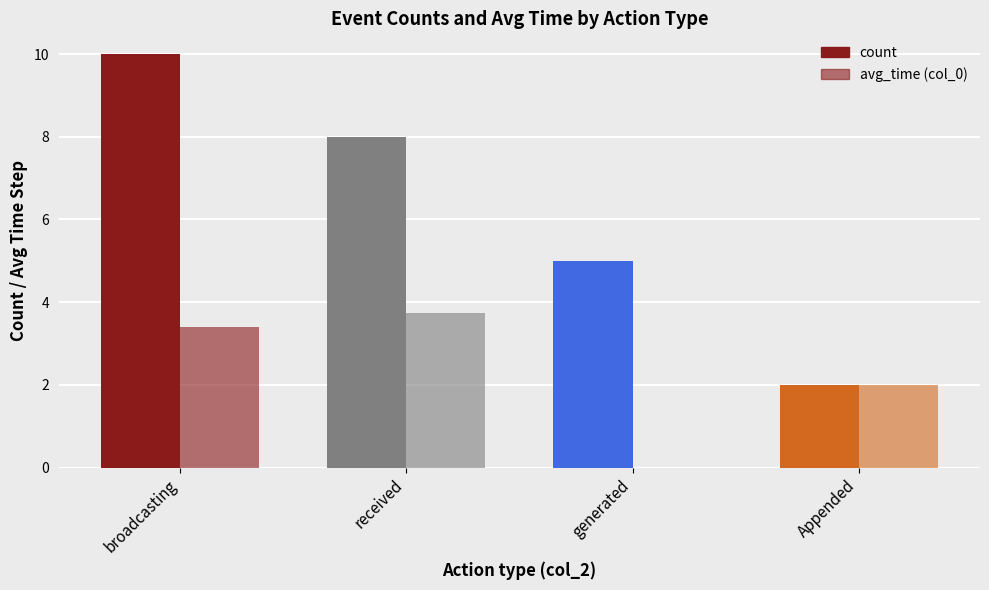

At how many categories does at least one series exceed 1?

4